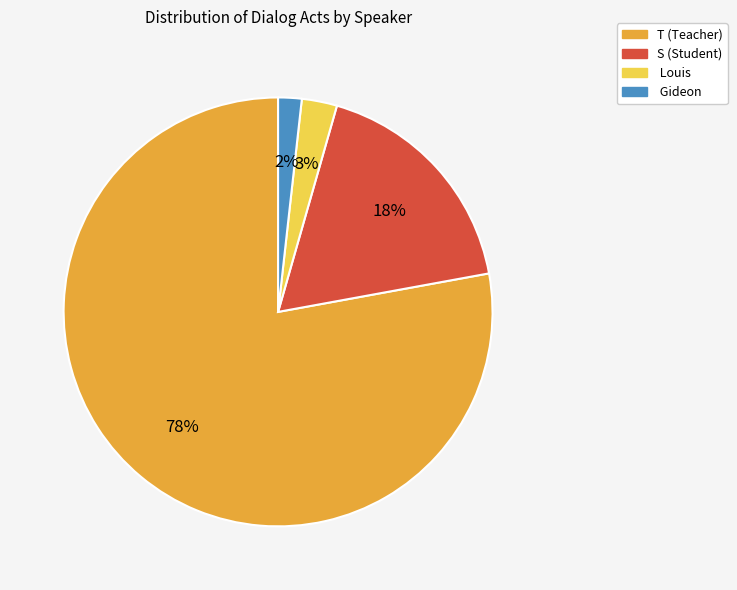

Which category has the smallest portion of the pie?

Gideon